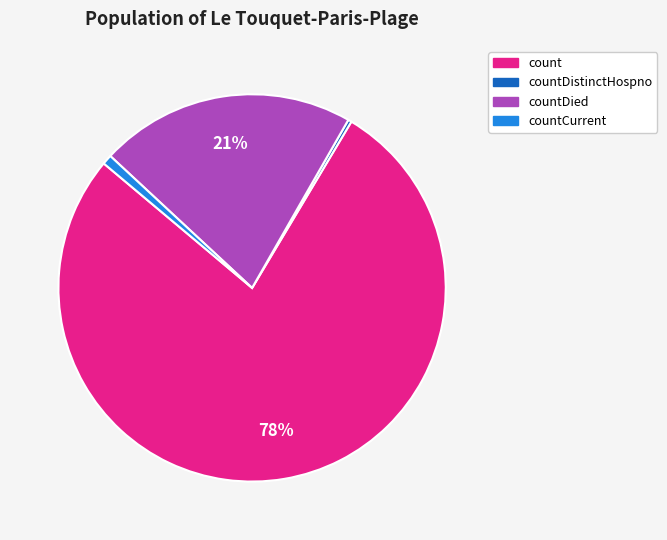

Is there any slice that represents more than half of the pie?

Yes